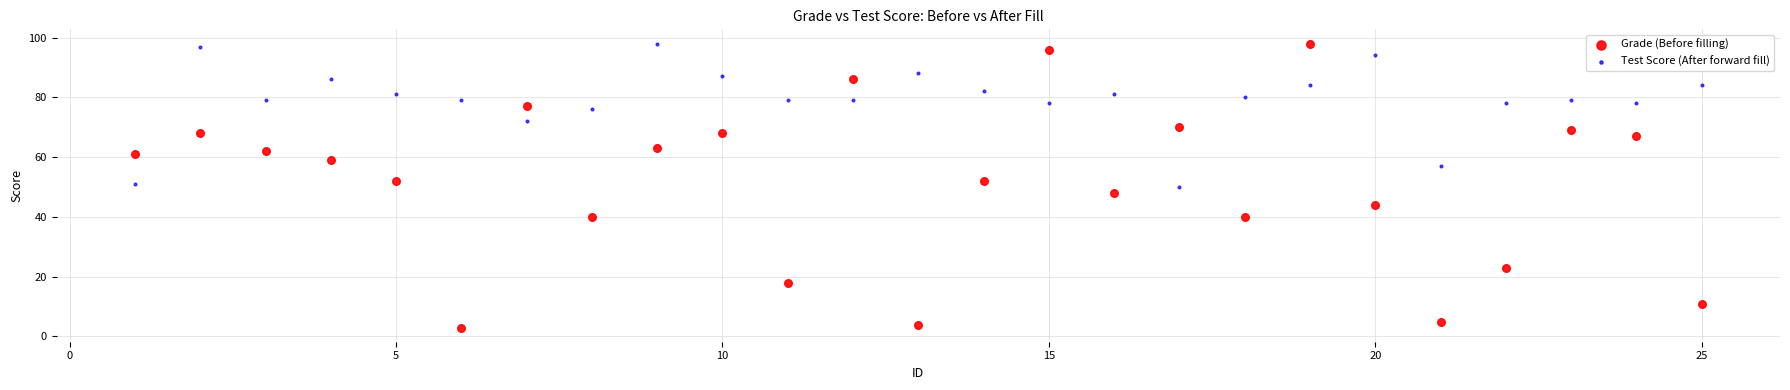

Across all data points, what is the range of X values (max minus min)?

24.0